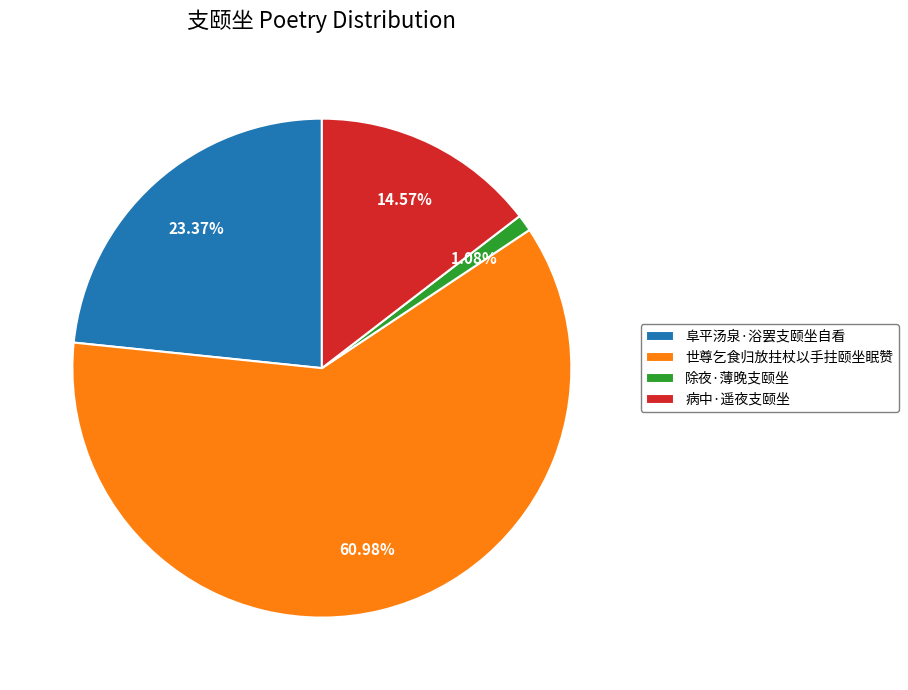

Rank the categories by value from lowest to highest.

除夜·薄晚支颐坐, 病中·遥夜支颐坐, 阜平汤泉·浴罢支颐坐自看, 世尊乞食归放拄杖以手拄颐坐眠赞